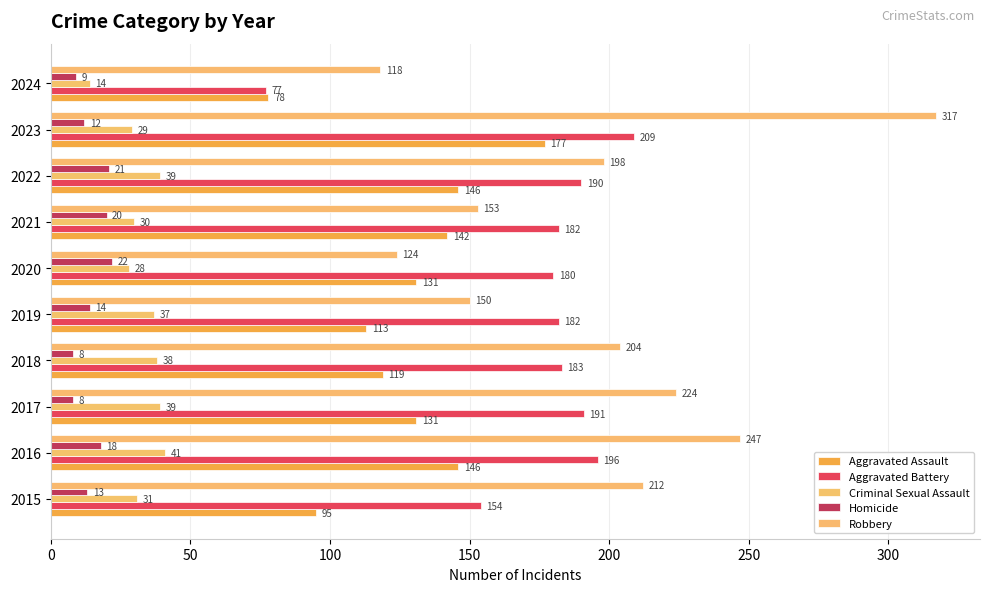

How many series are shown in this chart?

5